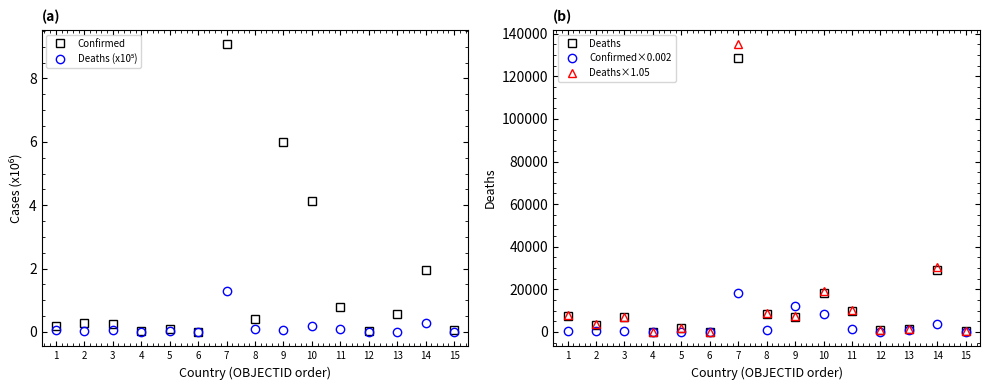

Reading right to left, transcribe all the data shown in this chart.

Confirmed: 0.1	2.0	0.6	0.0	0.8	4.1	6.0	0.4	9.1	0.0	0.1	0.0	0.3	0.3	0.2
Deaths (x10⁵): 0.0	0.3	0.0	0.0	0.1	0.2	0.1	0.1	1.3	0.0	0.0	0.0	0.1	0.0	0.1
Deaths: 395.0	29127.0	1476.0	798.0	9709.0	18161.0	7244.0	8622.0	128653.0	136.0	1900.0	153.0	6875.0	3496.0	7683.0
Confirmed×0.002: 140.9	3905.4	1138.2	67.2	1585.2	8289.8	11985.2	845.7	18167.3	15.3	198.6	82.7	531.6	550.3	357.8
Deaths×1.05: 414.8	30583.4	1549.8	837.9	10194.5	19069.0	7606.2	9053.1	135085.6	142.8	1995.0	160.7	7218.8	3670.8	8067.2